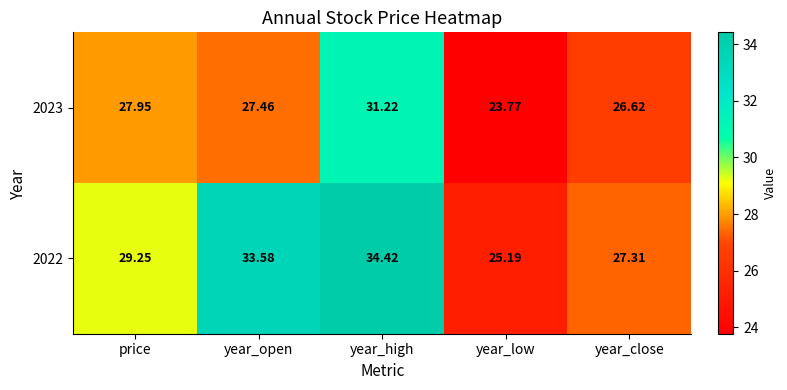

At which category is the sum across all series the highest?

year_high